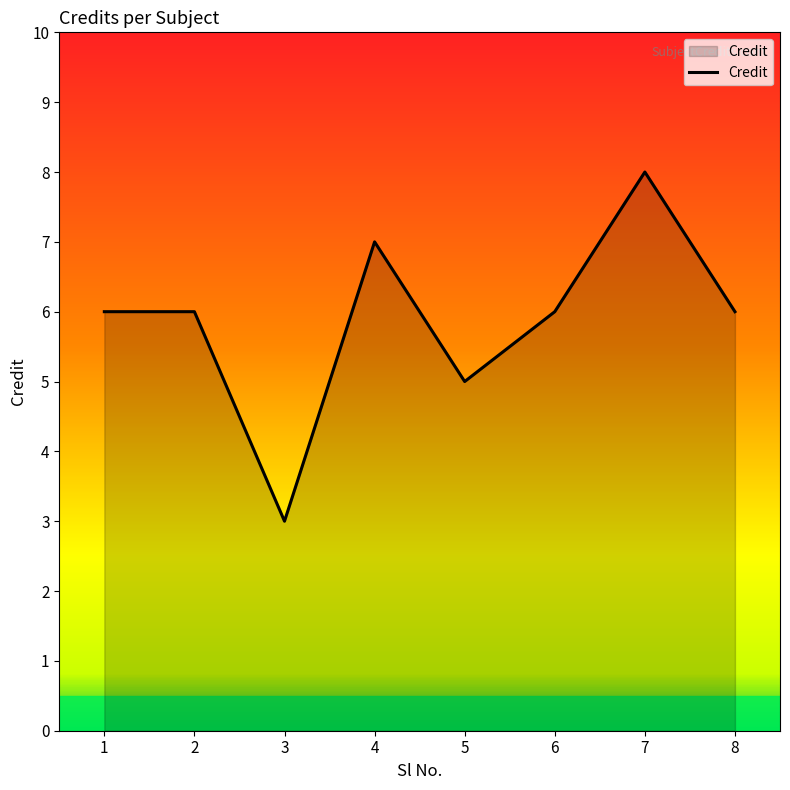

Does the chart display data point markers on the line(s)?

No